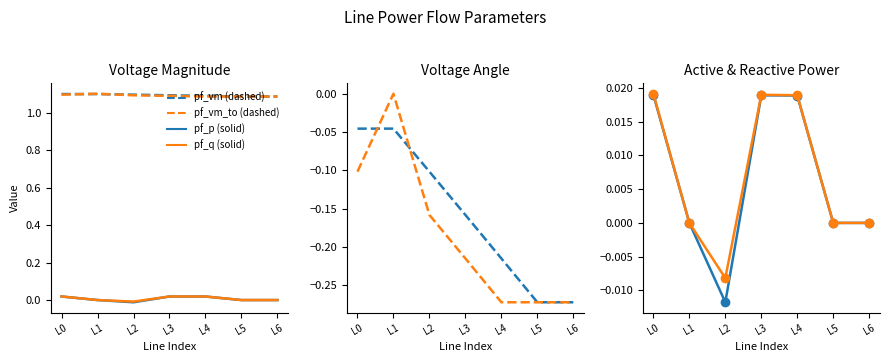

Count the pf_vm_to_pu values in the range 1 to 2.

7